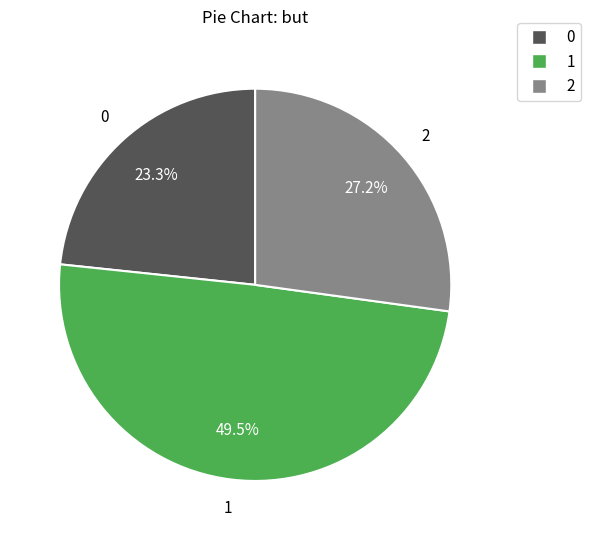

Is there a majority slice in this chart?

No